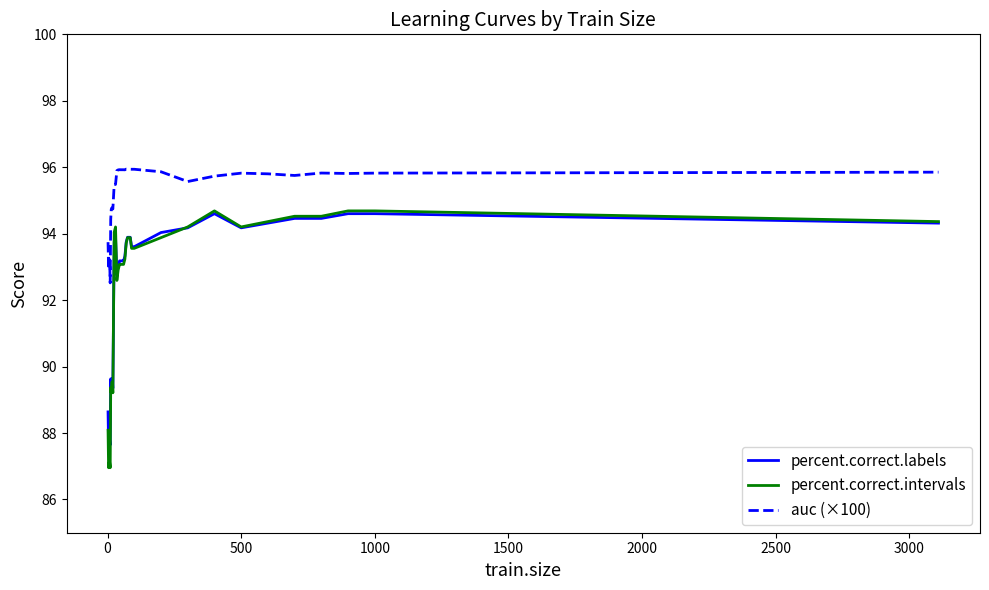

What are all the series names shown in the legend?

percent.correct.labels, percent.correct.intervals, auc (×100)